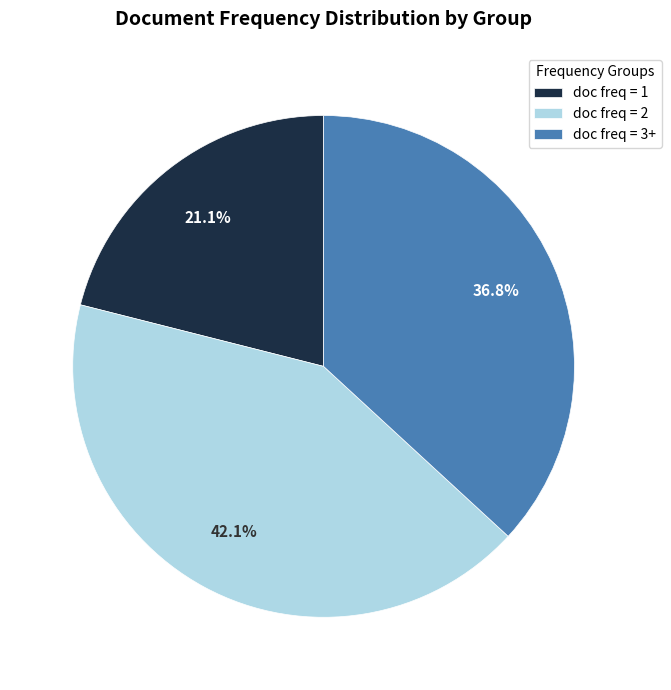

Which category has the smallest portion of the pie?

doc freq = 1